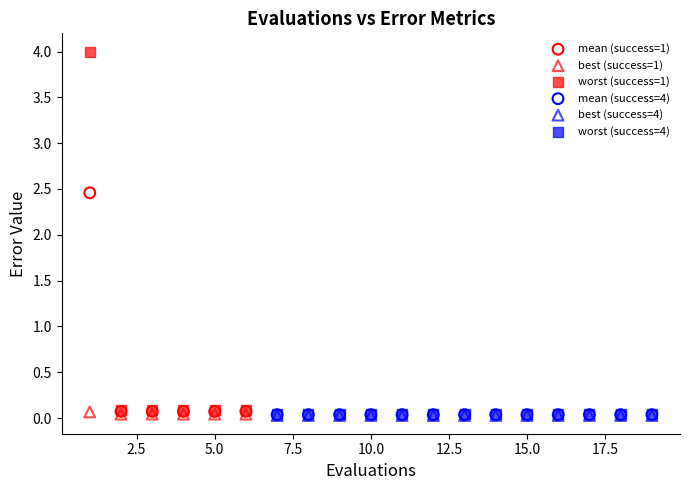

Which series reaches the maximum Y coordinate?

worst (success=1)